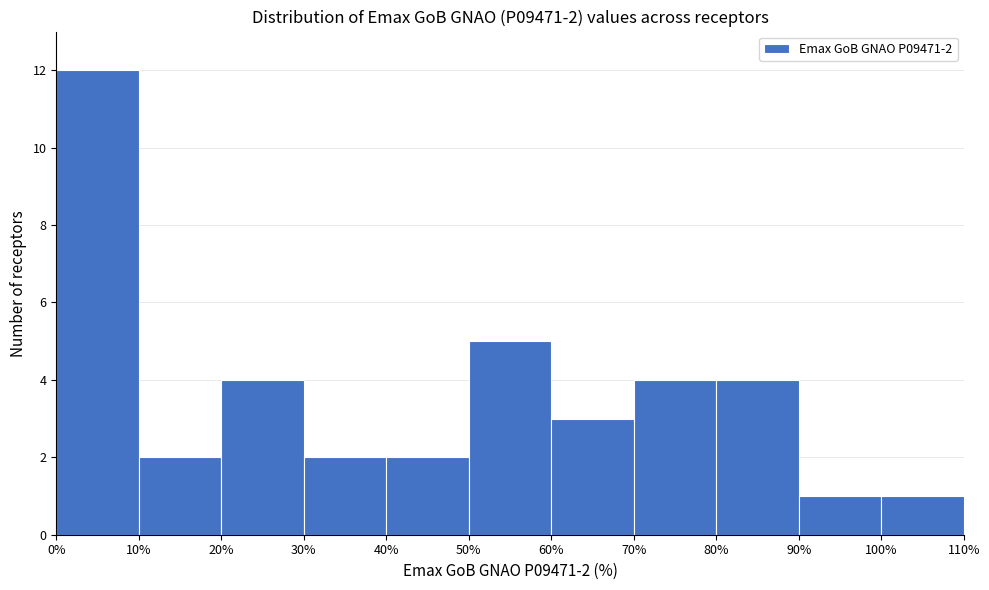

Over which range of the x-axis is the bar tallest?

0% to 10%